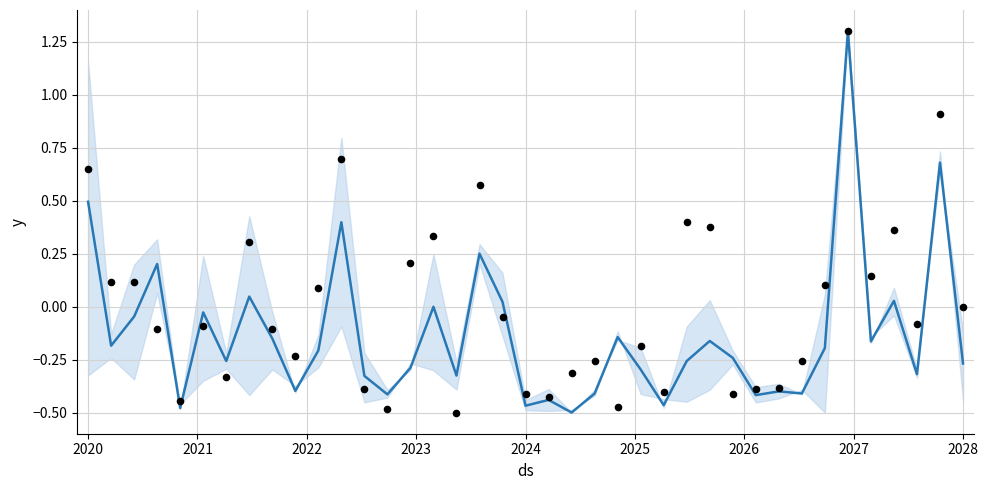

Is the value of y at 15 greater than the value of observations at 37?

No